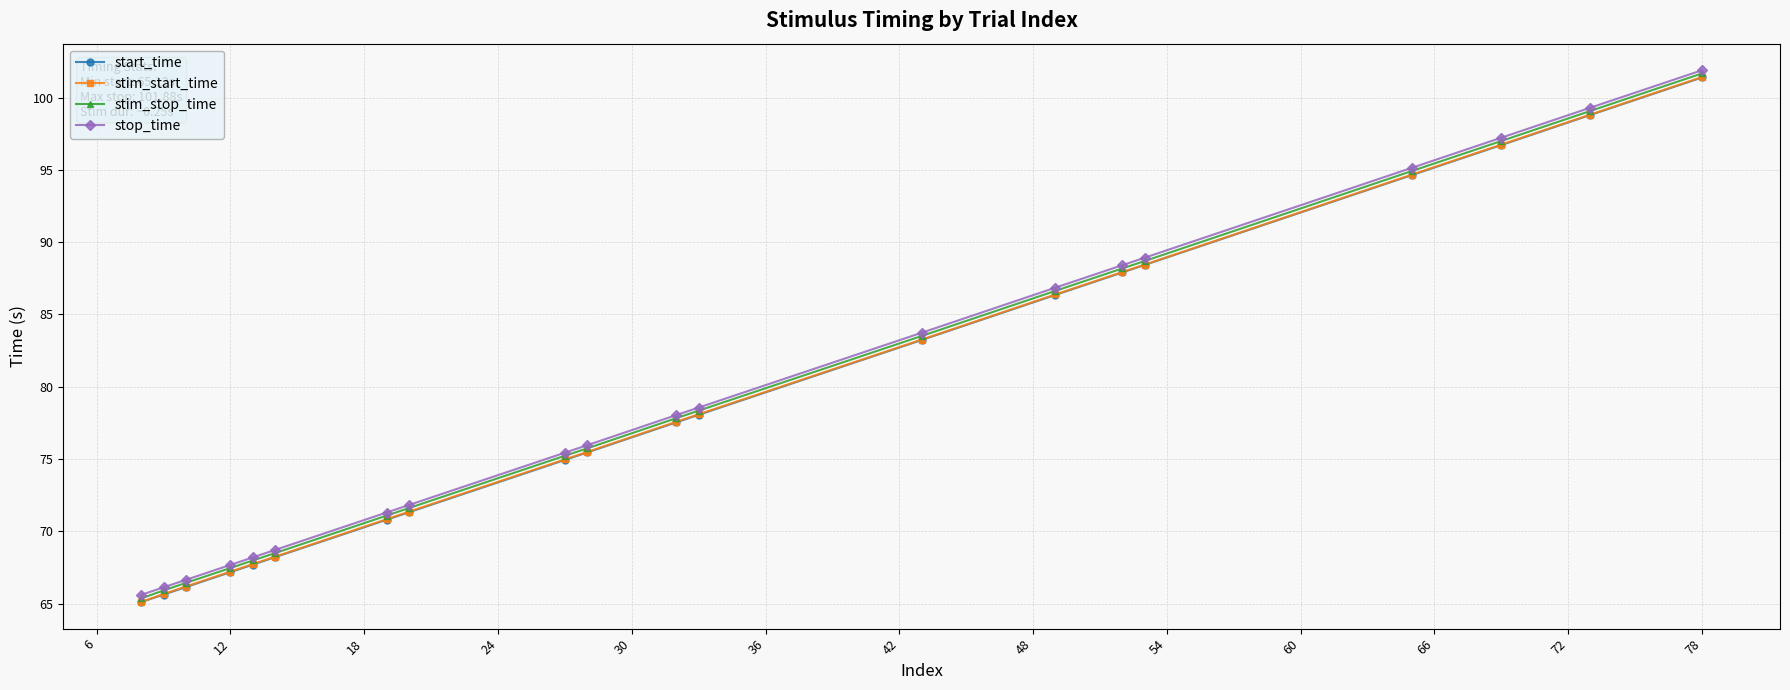

What is the maximum value for start_time?

101.4